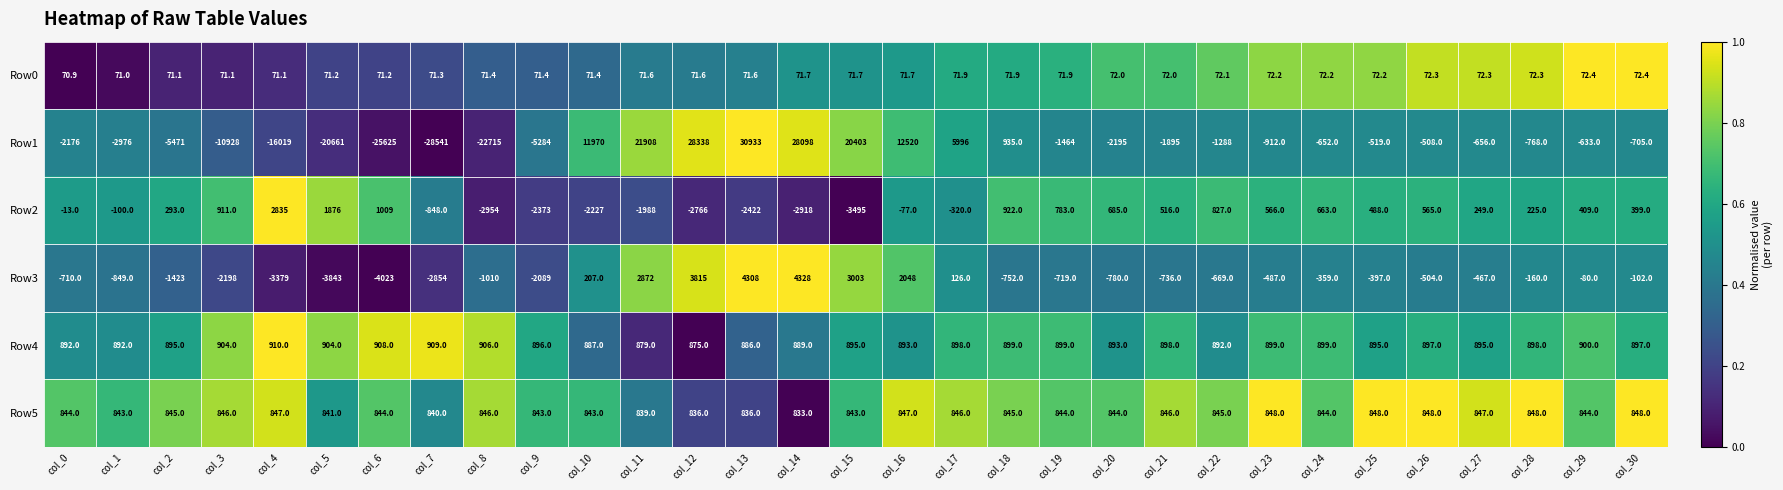

What is the total value across all series at col_8?

-24855.6